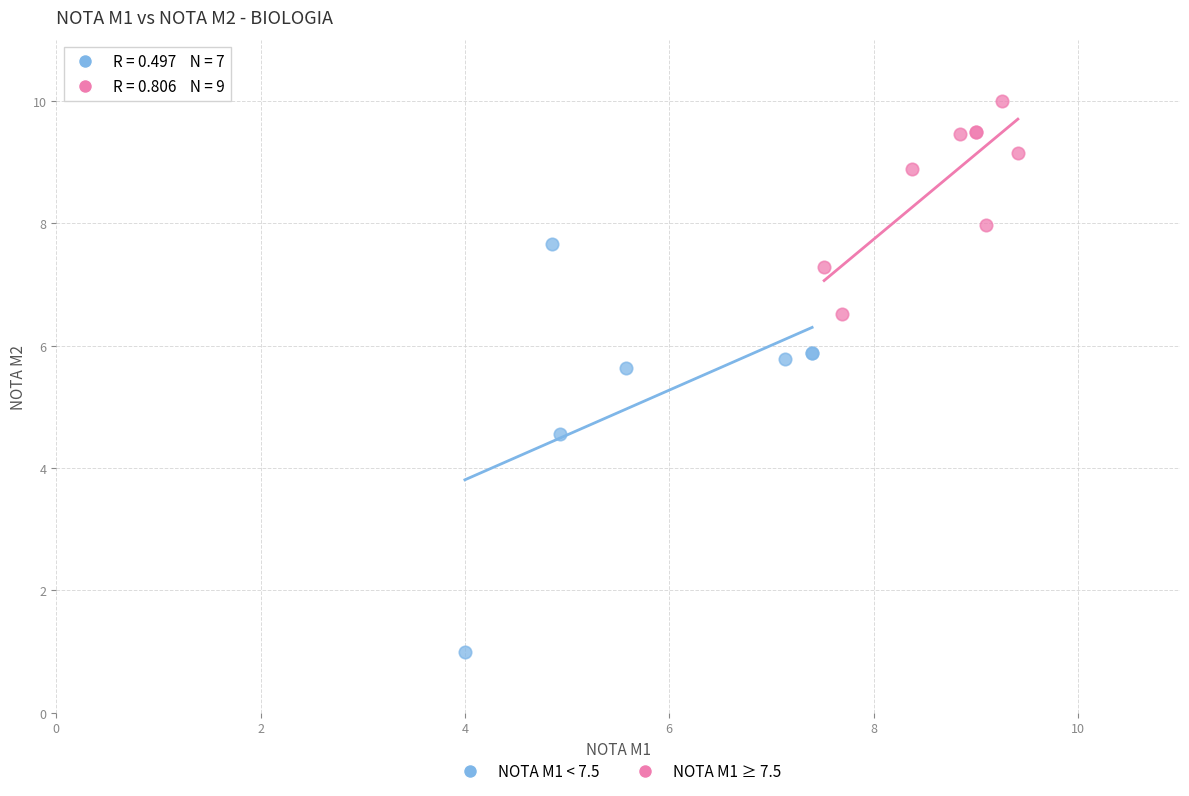

Which series reaches the minimum Y coordinate?

NOTA M1 < 7.5